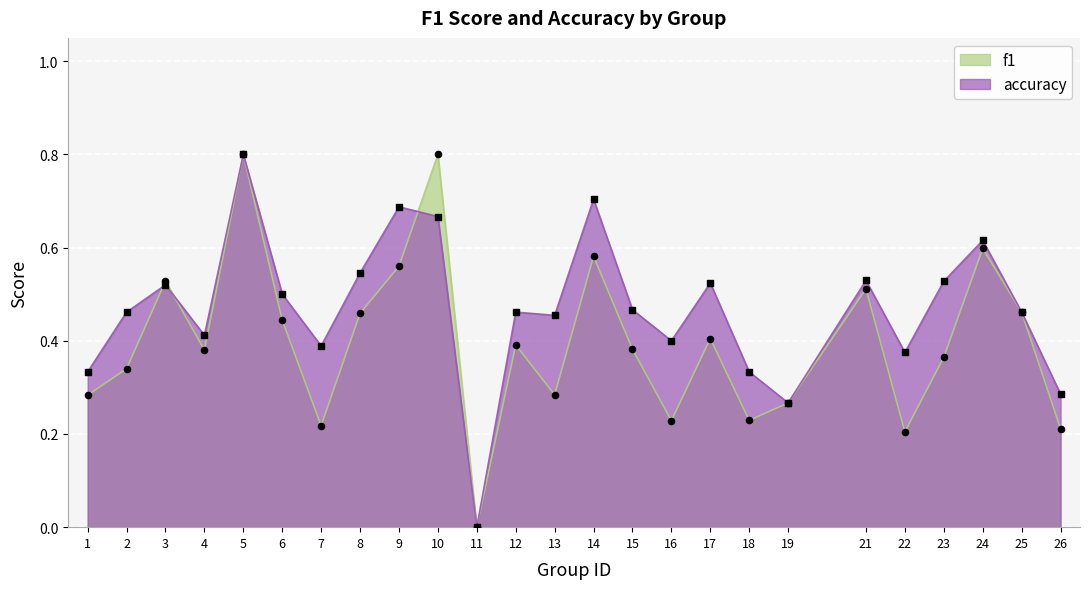

What are all the series names shown in the legend?

f1, accuracy